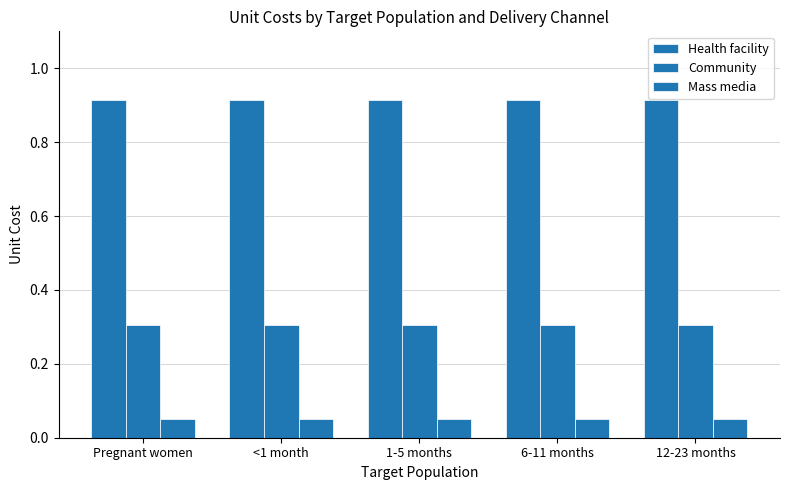

What is the minimum value for Mass media?

0.1